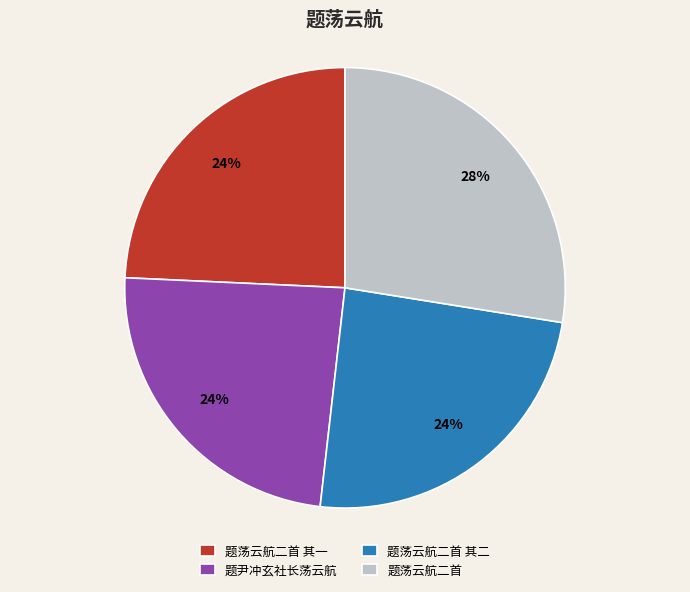

Does 题荡云航二首 represent more than half of the total?

No